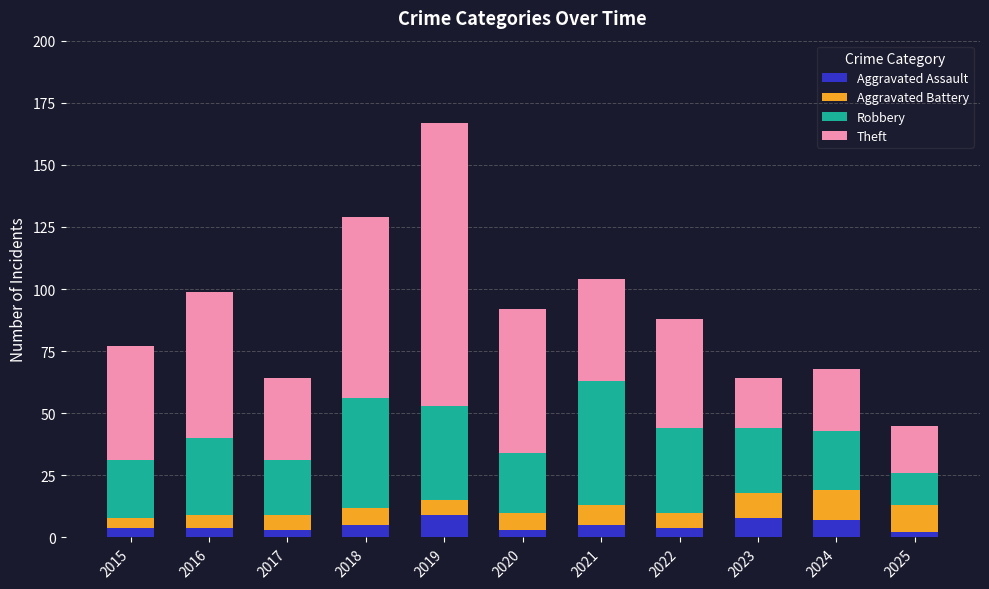

What value does the Aggravated Assault series have at 2019?

9